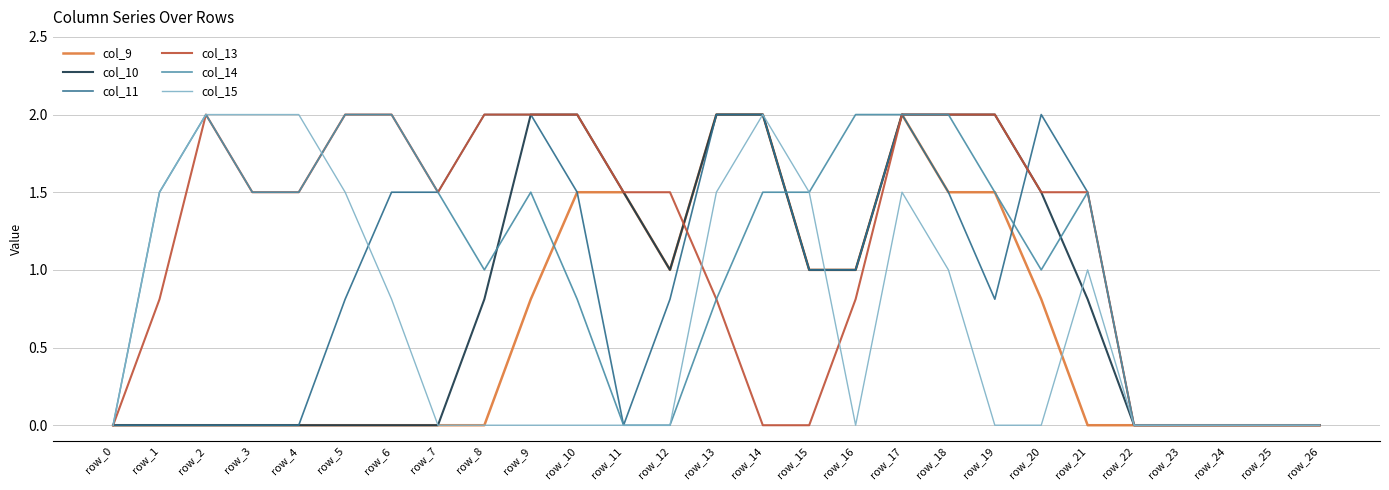

Is it true that col_13 equals 2.0 at row_10?

True